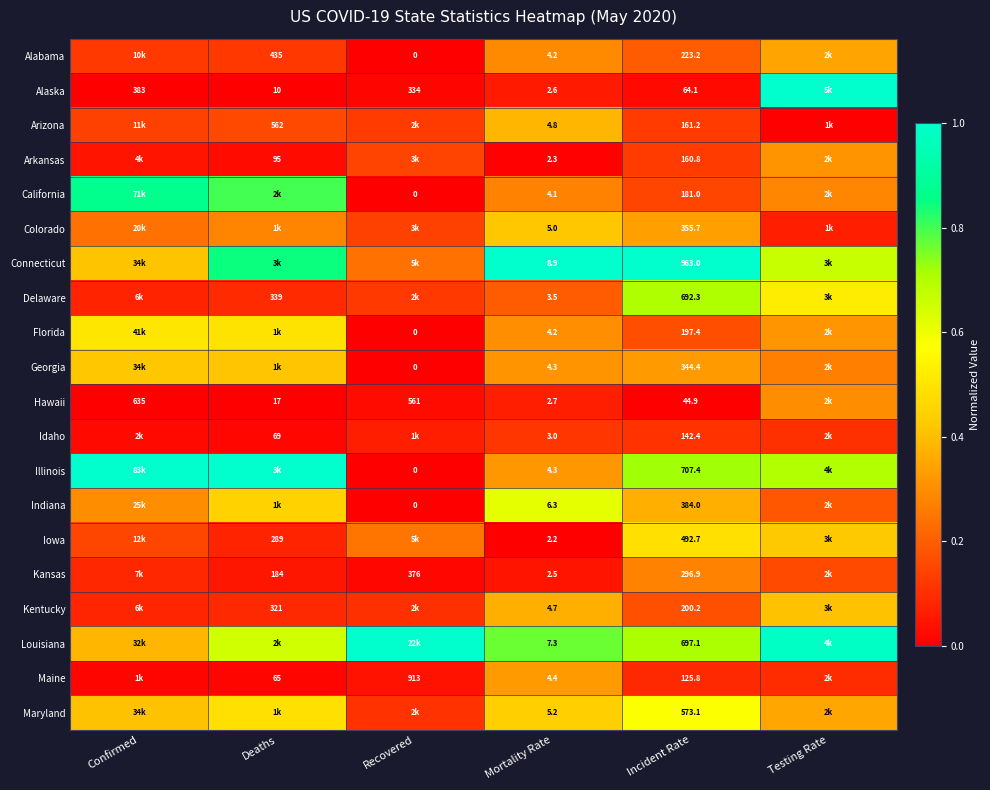

Between Mortality Rate and Incident Rate, which series saw the biggest shift?

Connecticut